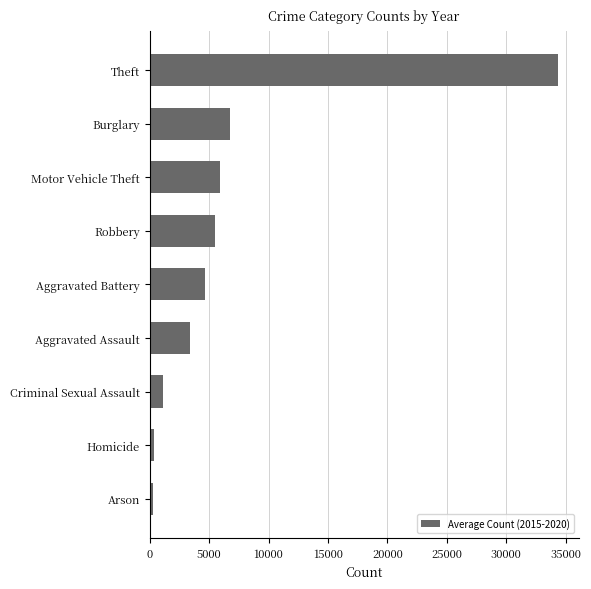

What is the difference between the maximum and second lowest values?

33991.3